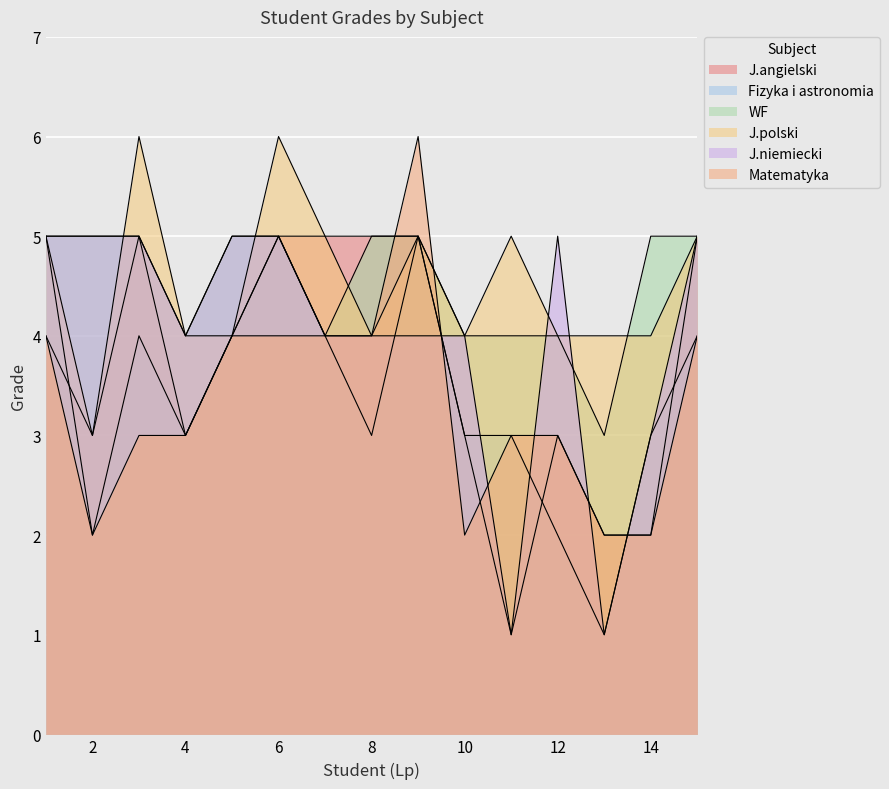

Rank the categories by J.polski value from highest to lowest.

3, 6, 1, 7, 9, 11, 15, 4, 5, 8, 10, 12, 13, 14, 2